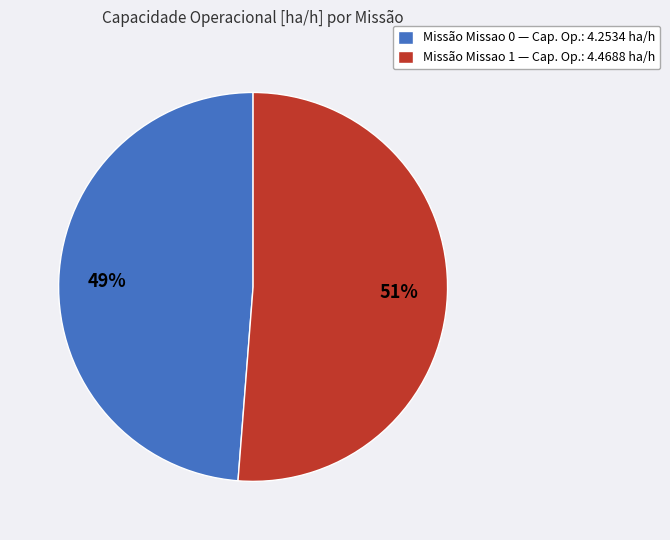

To the nearest percent, what is the average slice percentage?

50%